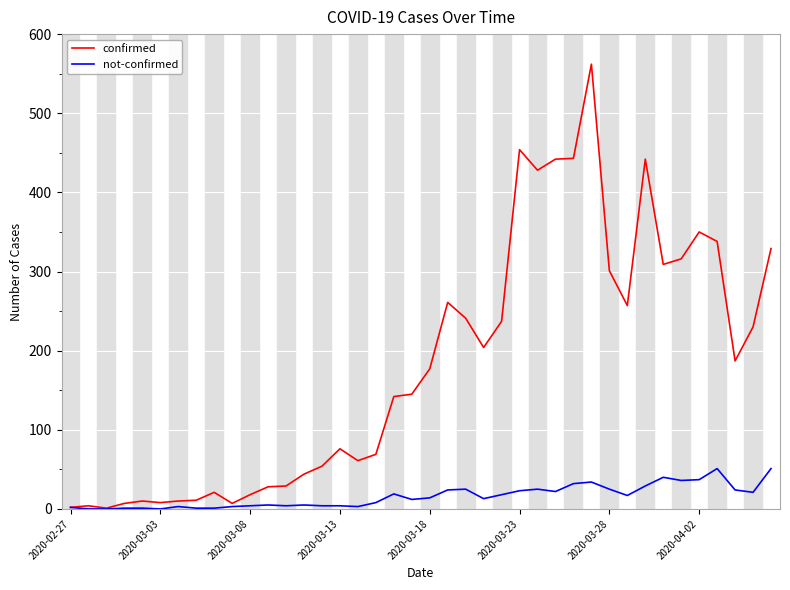

Which series has the widest spread of values?

confirmed